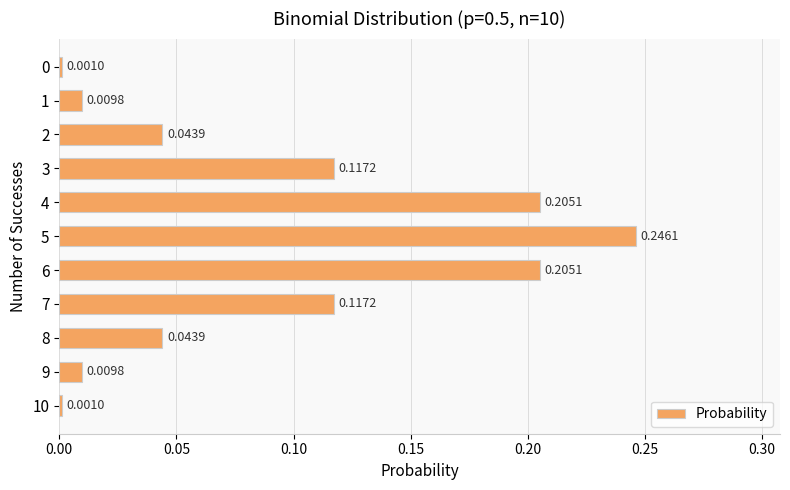

What is the sum of all values?

1.0